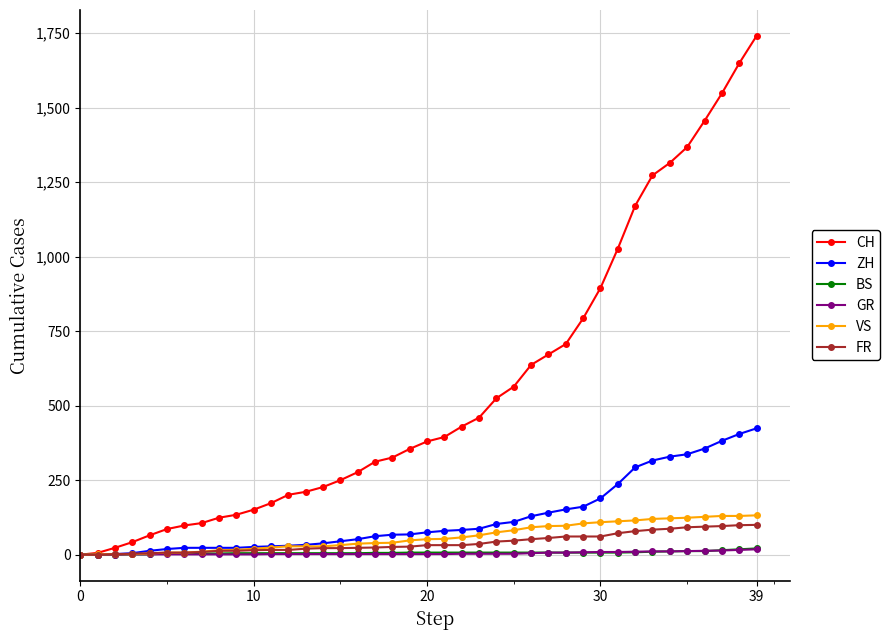

What is the average value of the VS series?

60